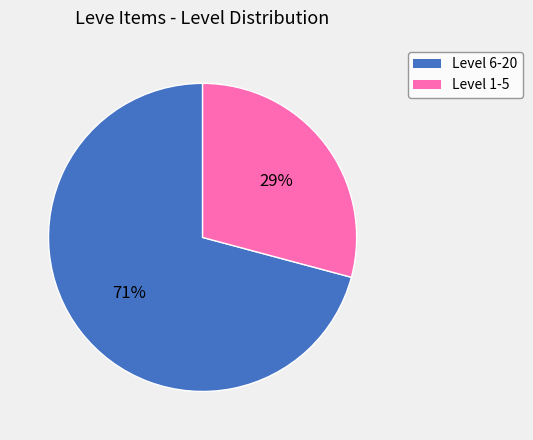

To the nearest percent, what is the average slice percentage?

50%